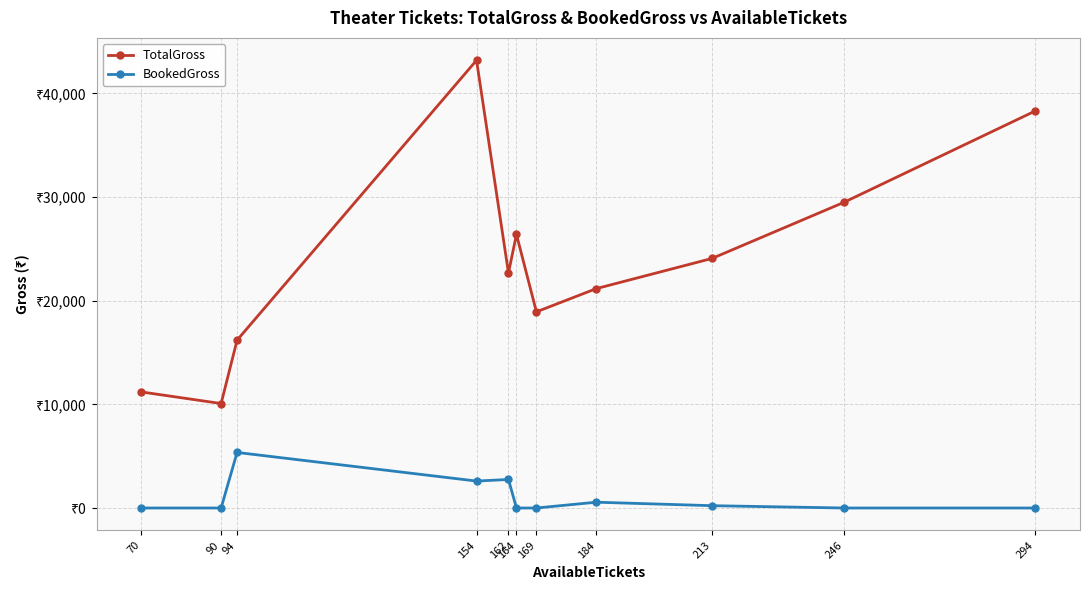

Which category has the lowest value in the BookedGross series?

70